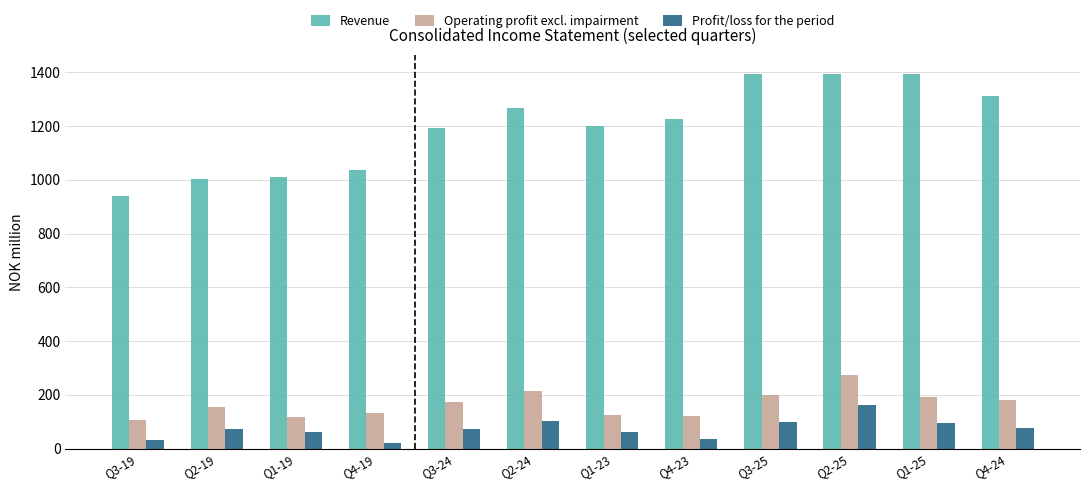

Which series has the widest spread of values?

Revenue